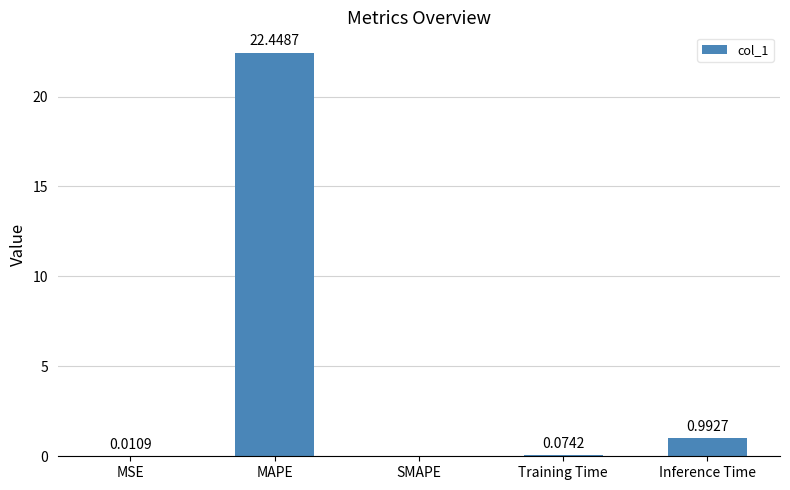

What is the change in value from MSE to Training Time?

+0.1